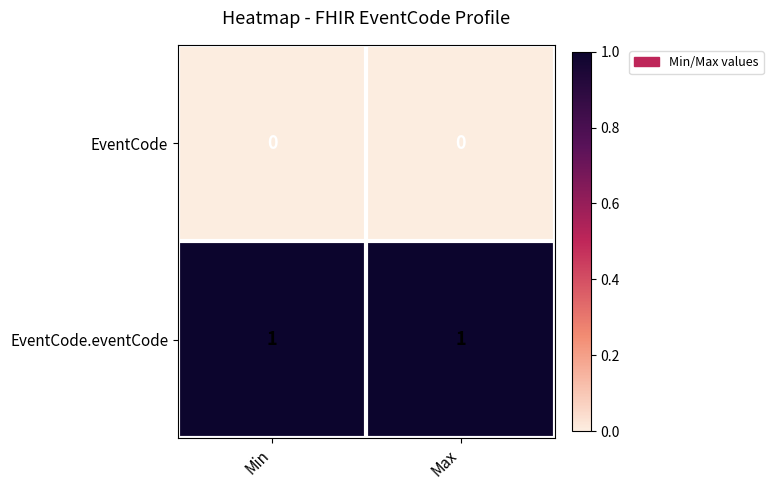

How many distinct data groups are displayed?

2